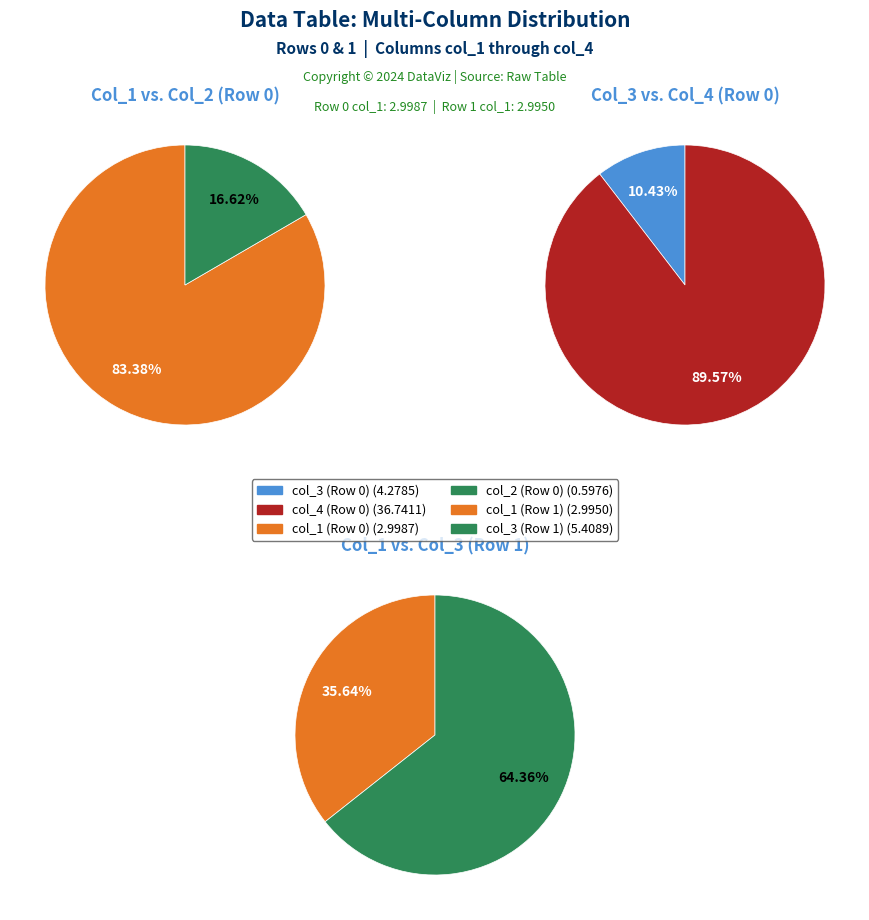

What is the smallest slice in the pie chart?

col_2